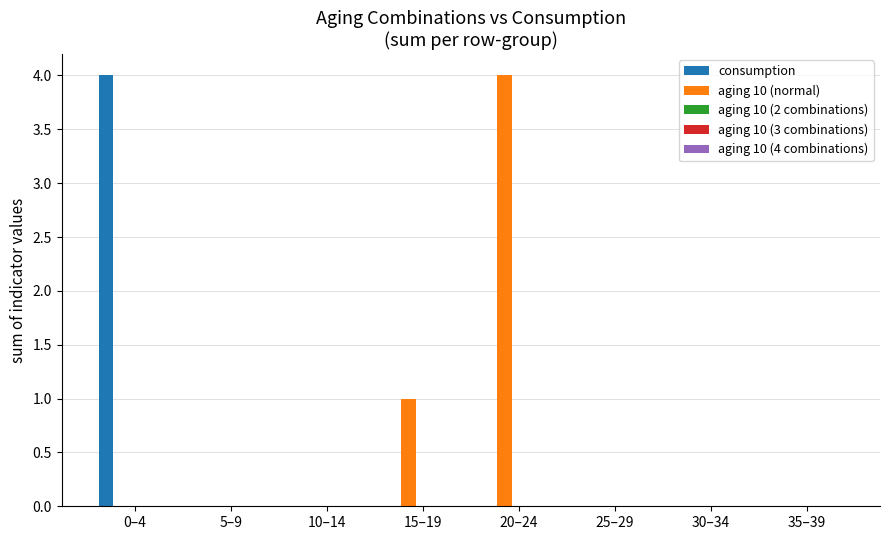

What is the sum of the aging 10 (normal) values at 30–34 and 20–24?

4